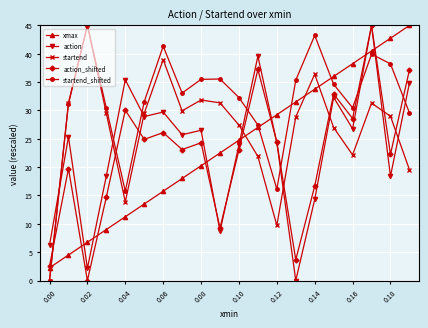

What is the greatest value displayed?

45.0